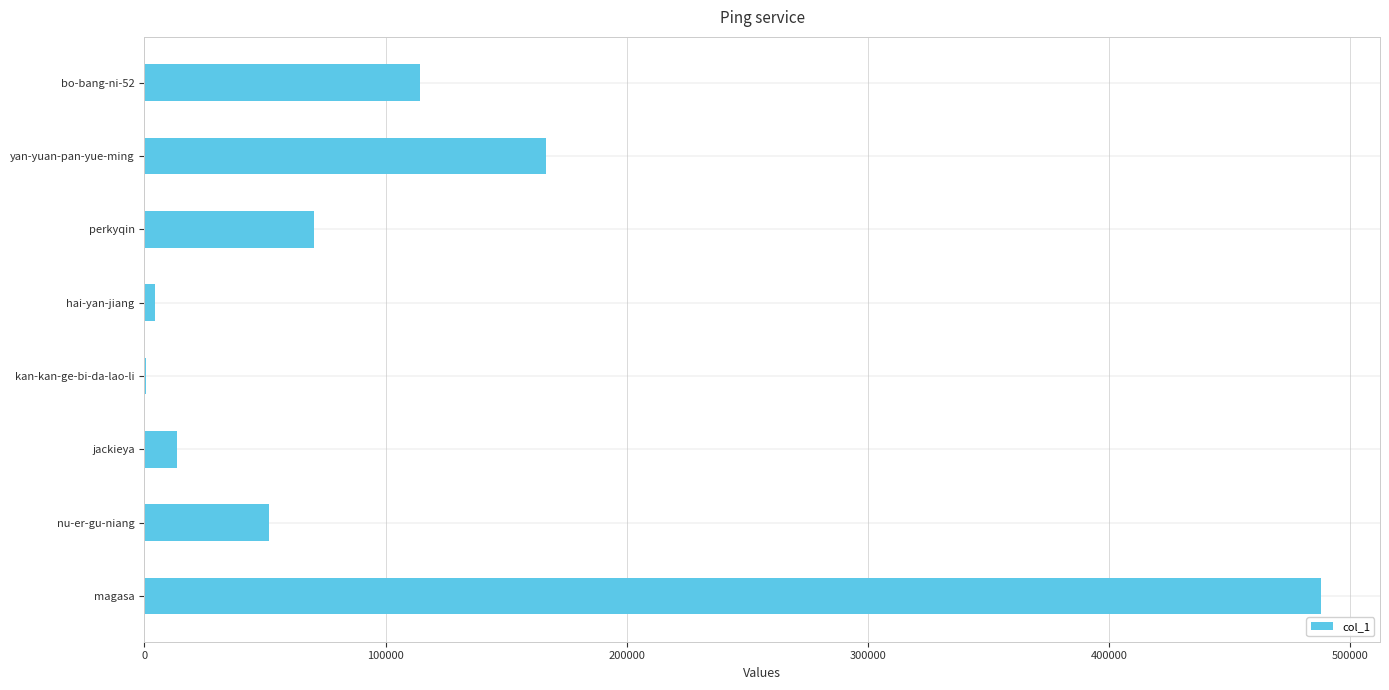

Where is the data nearest to the value 244307?

yan-yuan-pan-yue-ming